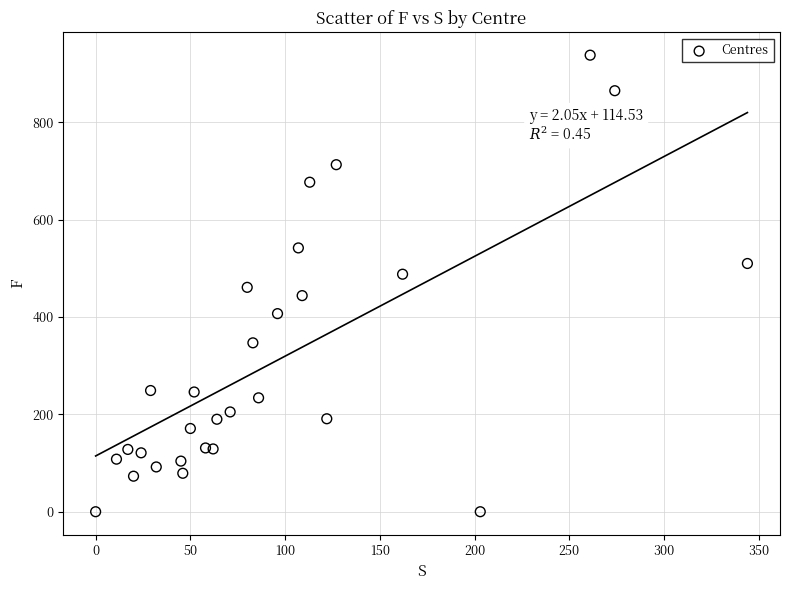

What is the range of X values (max minus min)?

344